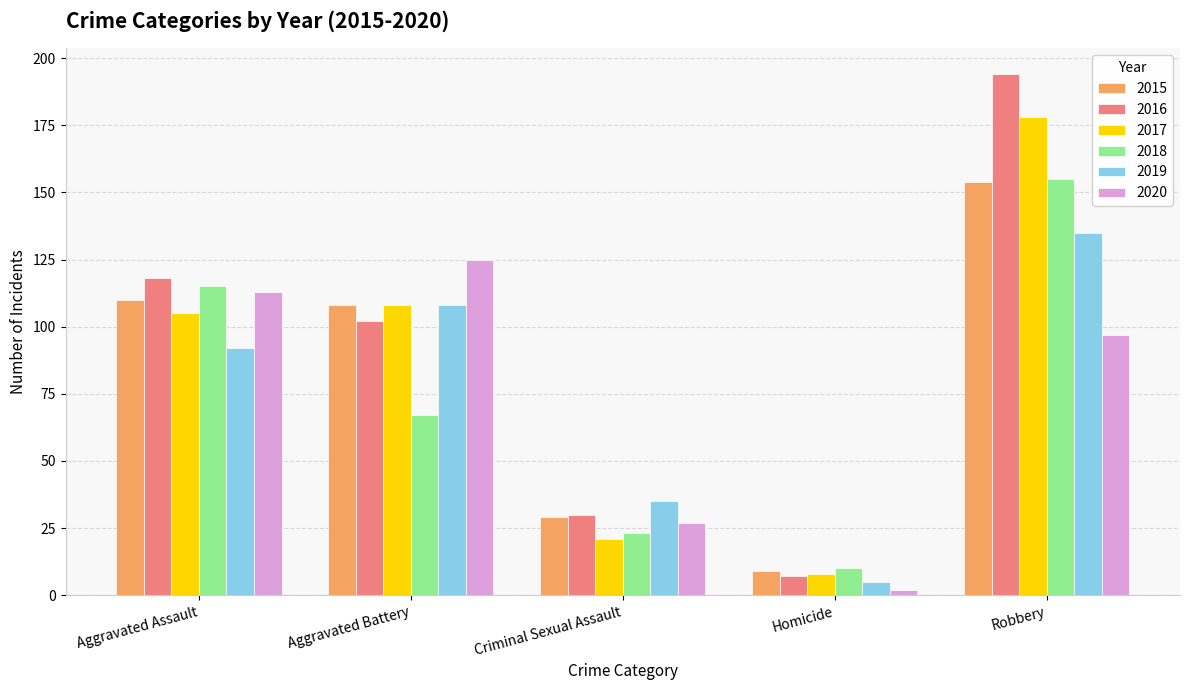

How many distinct data groups are displayed?

6